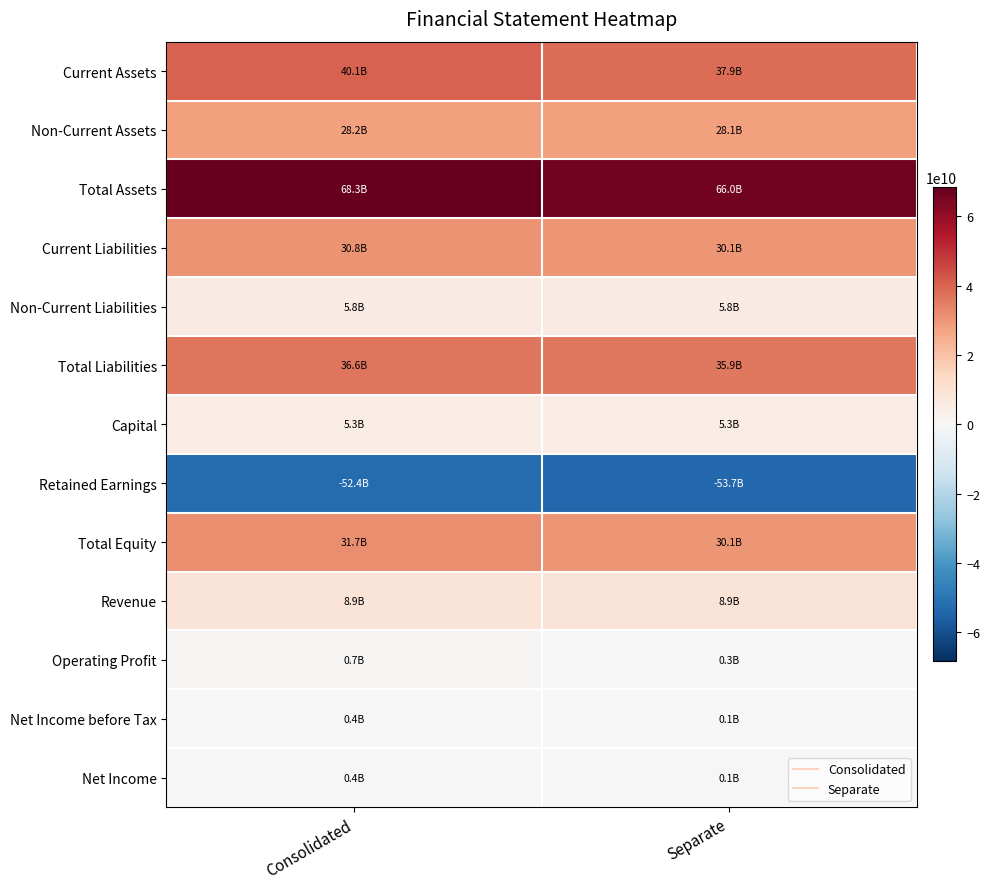

At which category is the sum across all series the highest?

Consolidated